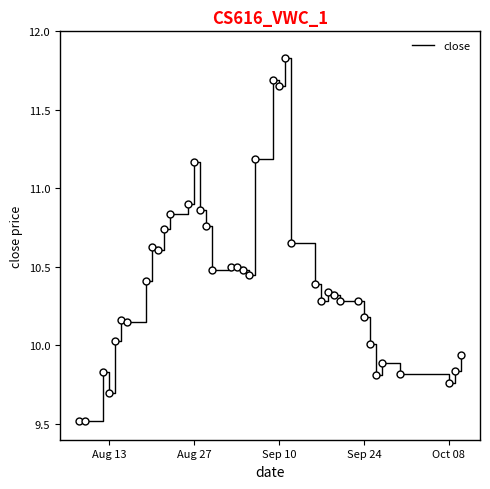

What is the difference between the maximum and minimum values?

2.3